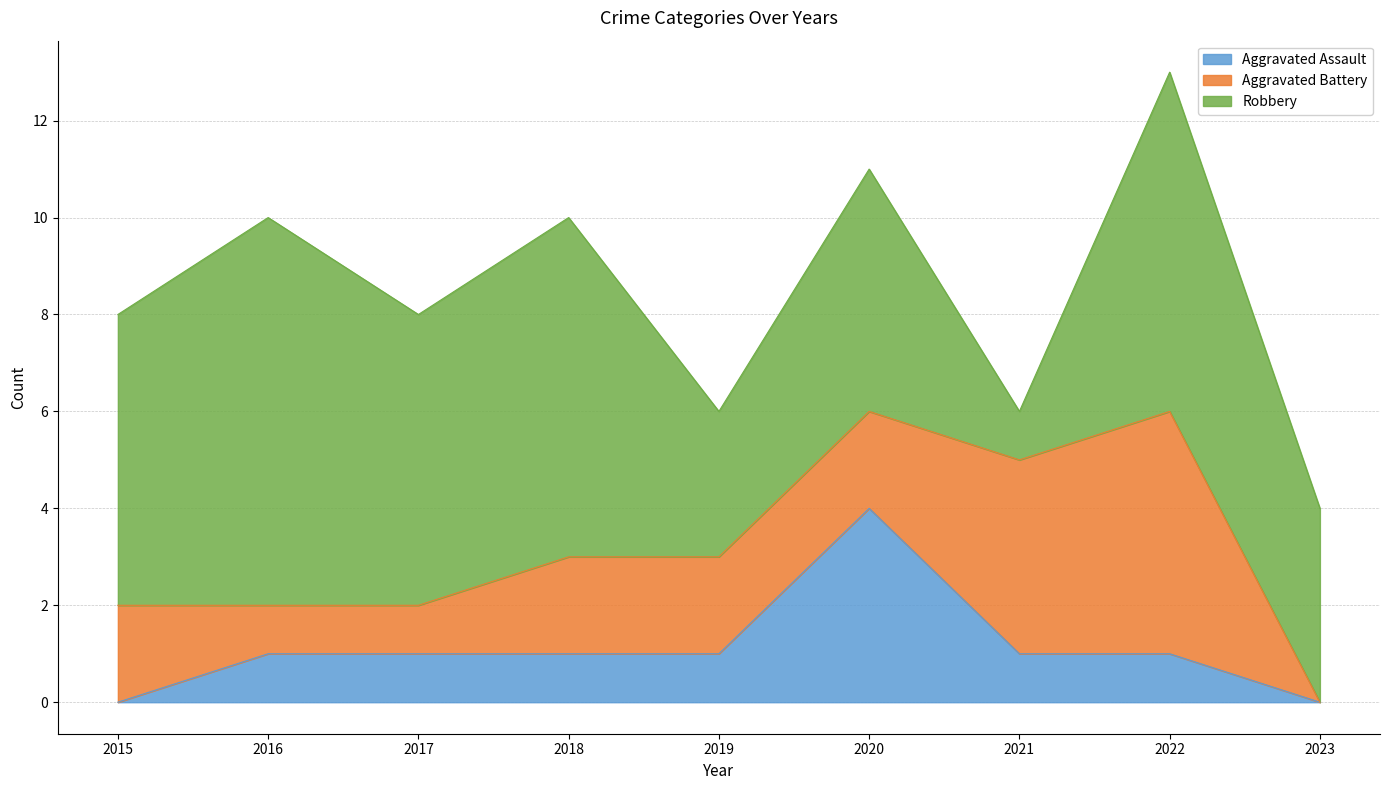

How many data points does each series have?

9